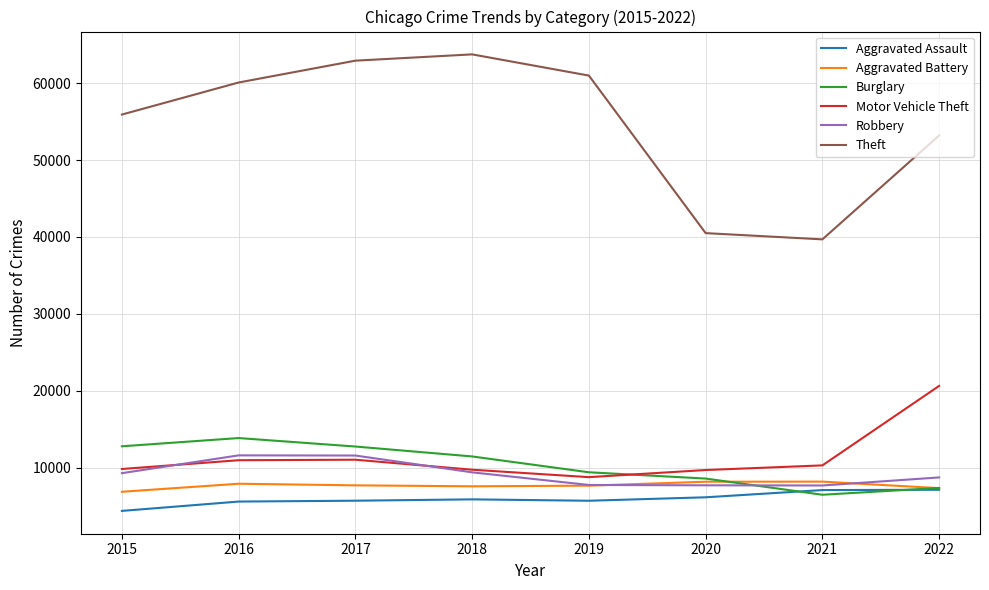

In Theft, how many points are lower than both neighbors (excluding endpoints)?

1